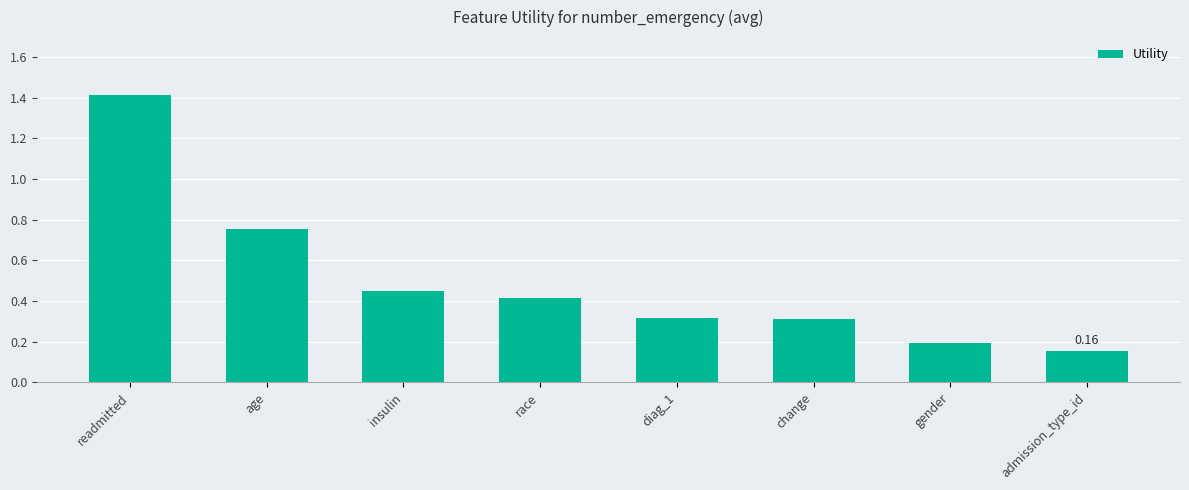

What is the label of the 3rd bar from the right?

change